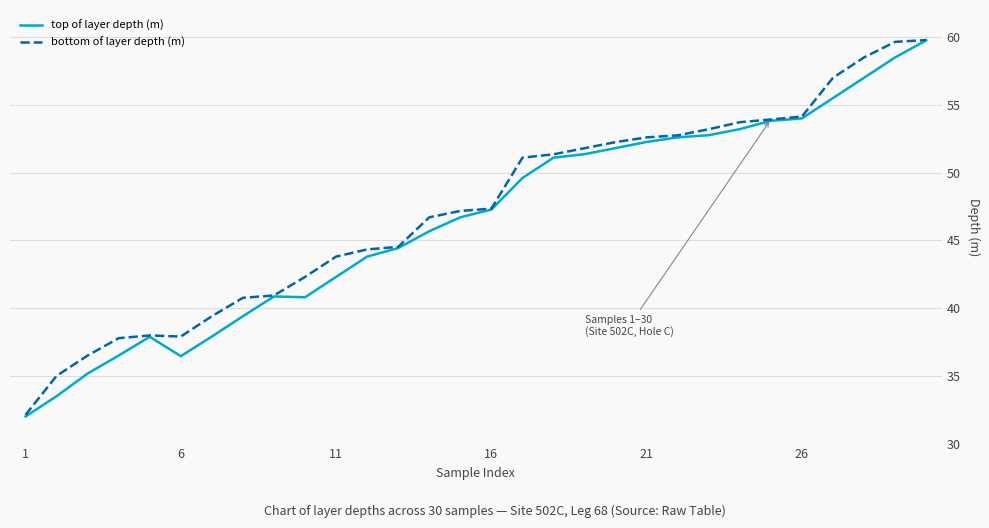

What is the minimum value for top of layer depth (m)?

32.0